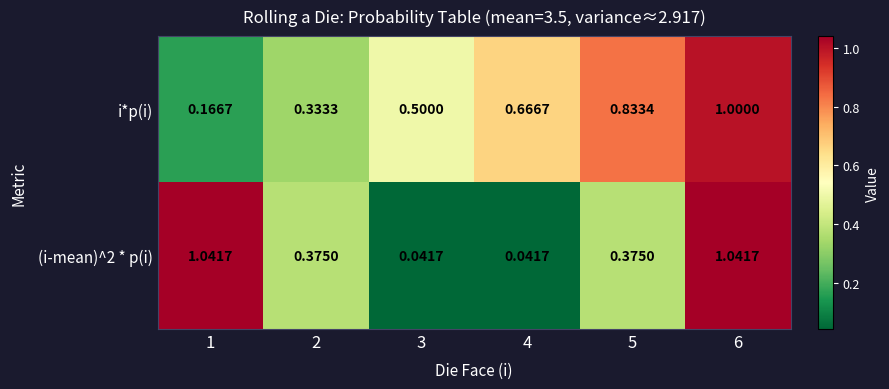

Which series has the largest total across all categories?

i*p(i)